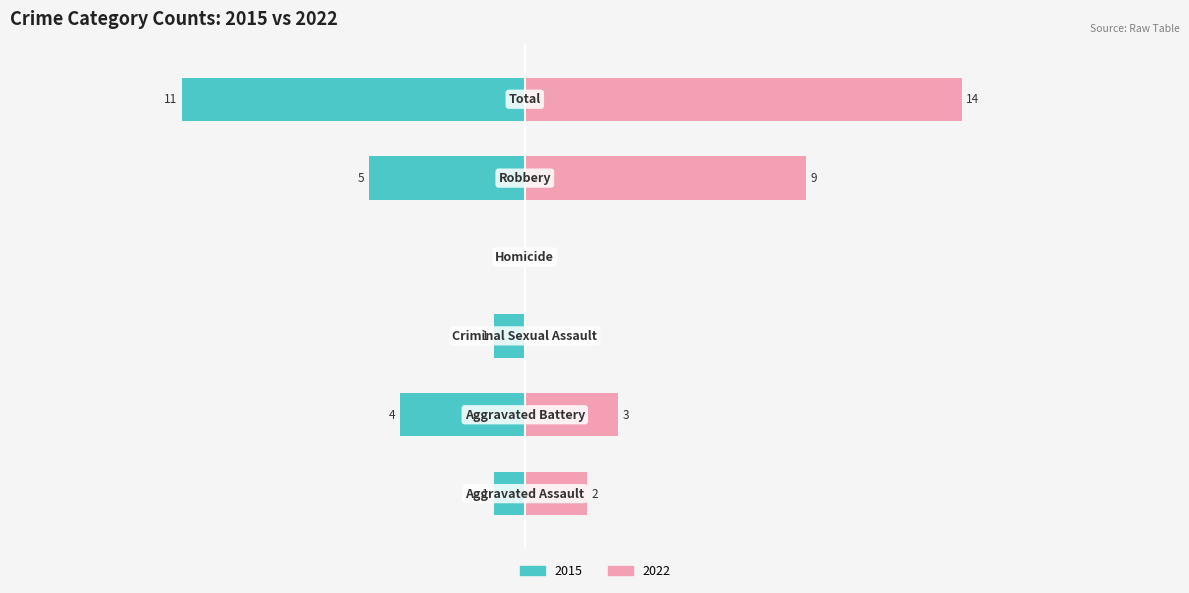

What is the maximum value for Right (2022)?

14